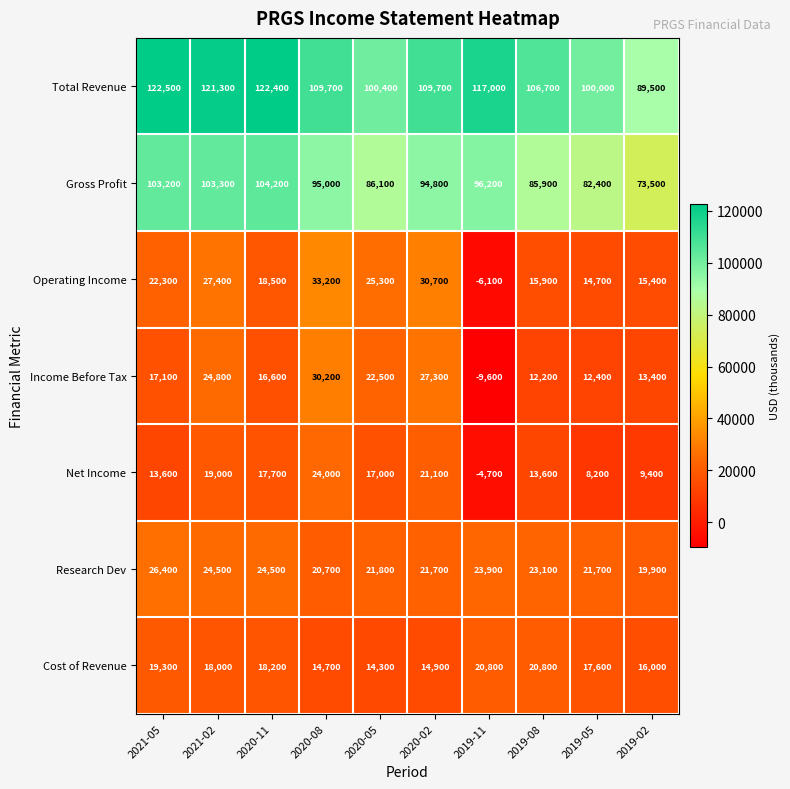

What is the minimum value for Cost of Revenue?

14300